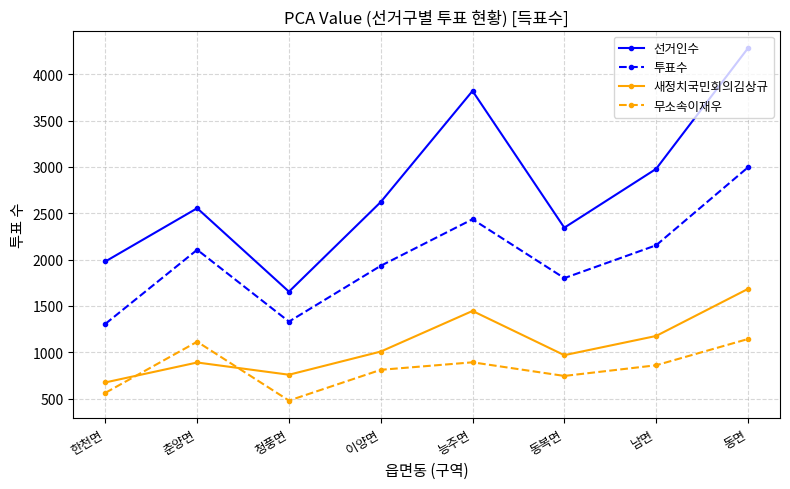

What is the sum of all 무소속이재우 values?

6607